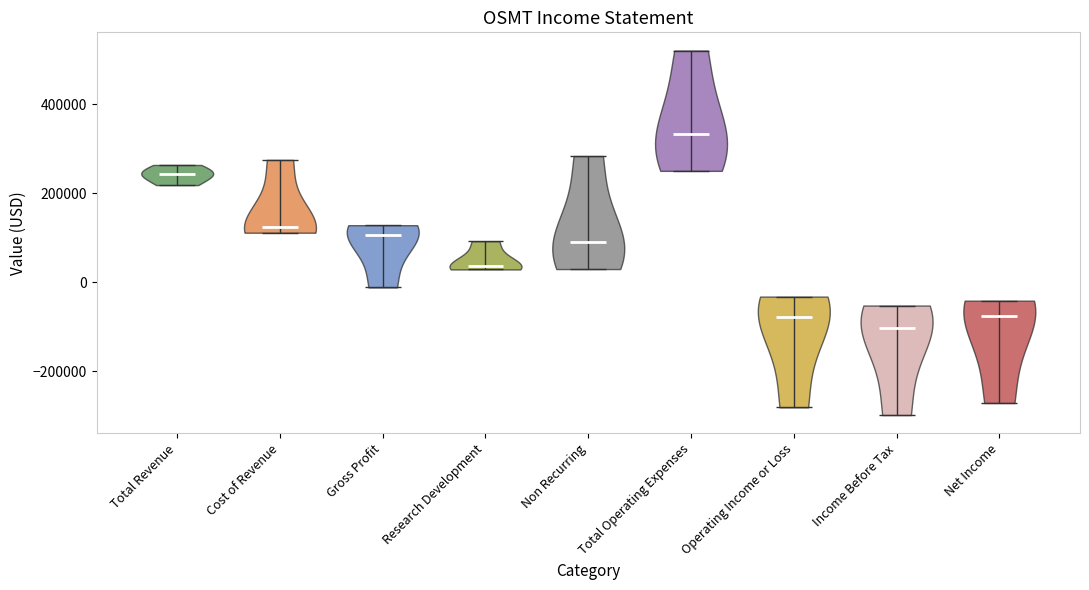

What is the highest point the violin for Net Income reaches on the y-axis? The values are not printed on the chart, so give them approximately, as read against the axis.

-40000